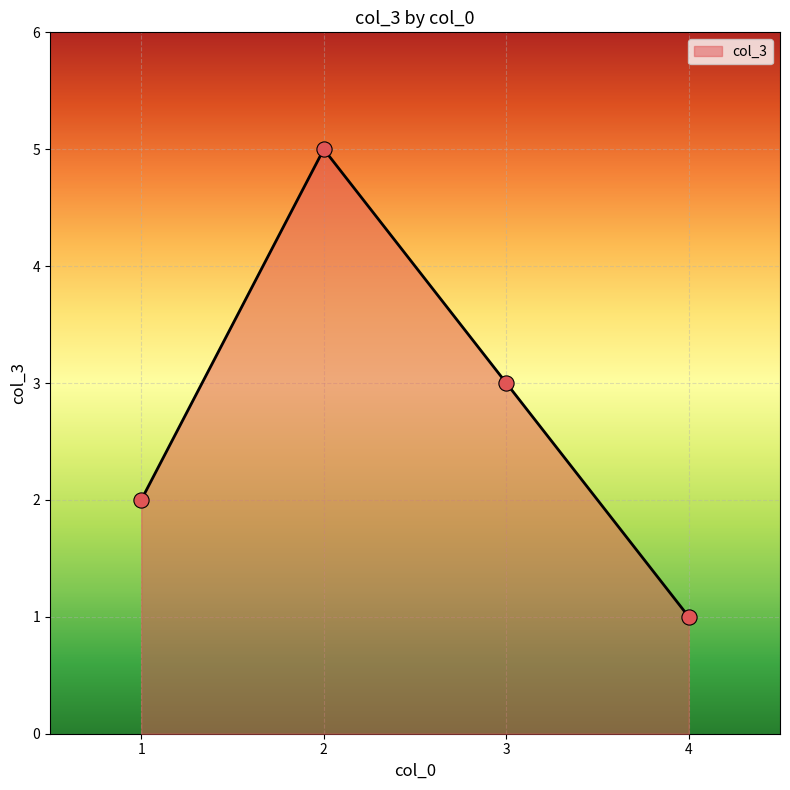

Between 4 and 3, which is larger?

3